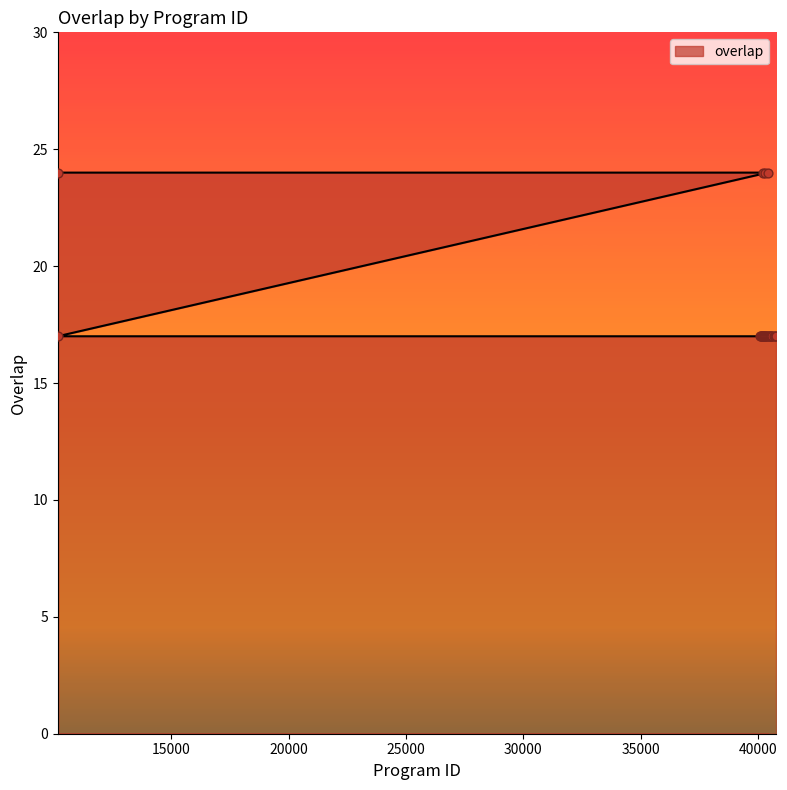

Which has a higher value, 10170 or 40200?

40200